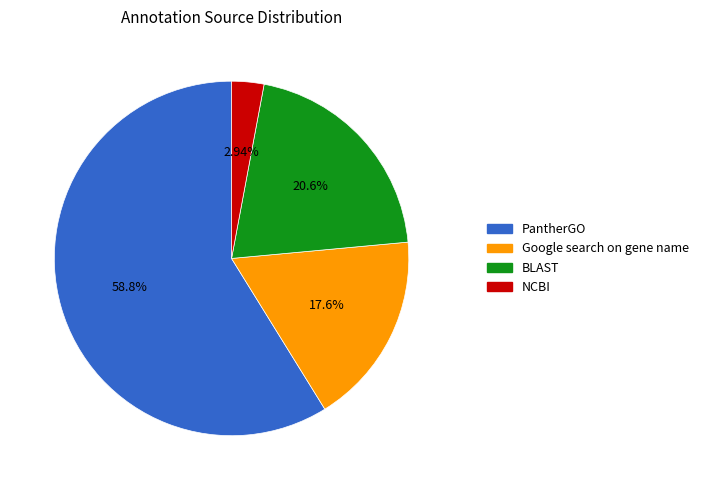

Count the number of slices in the pie.

4